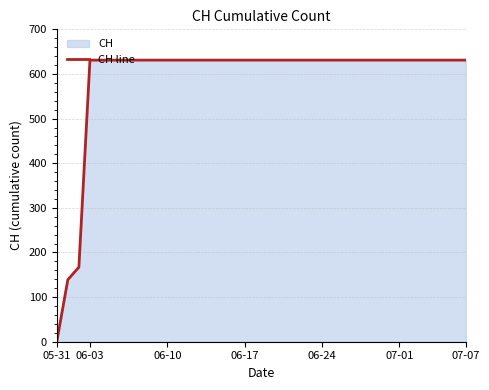

Is it true that the value at 20 is 889?

False